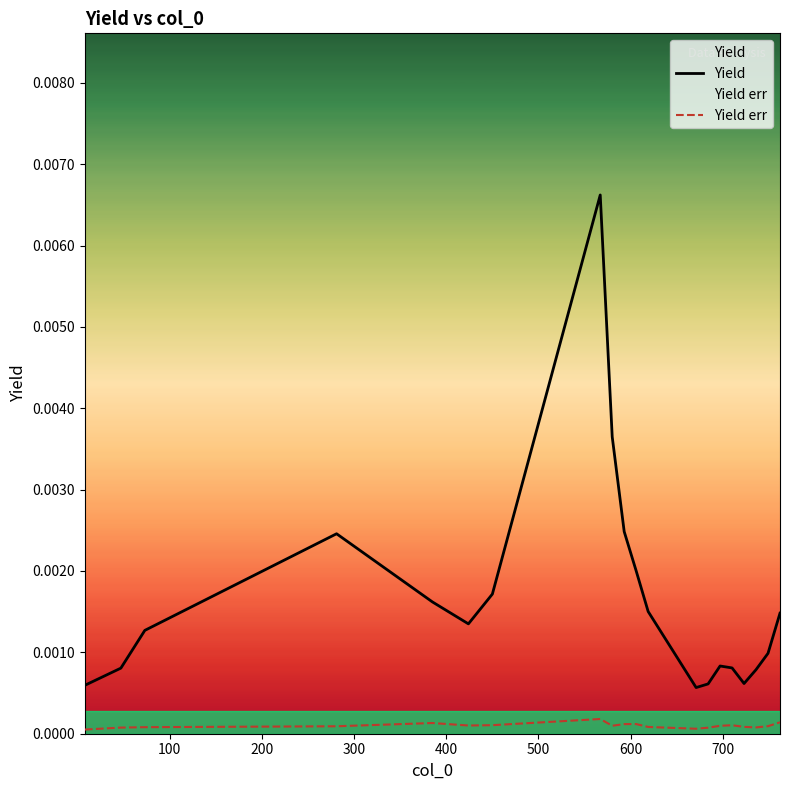

Rank the series by their maximum value, from highest to lowest.

Yield, Yield err